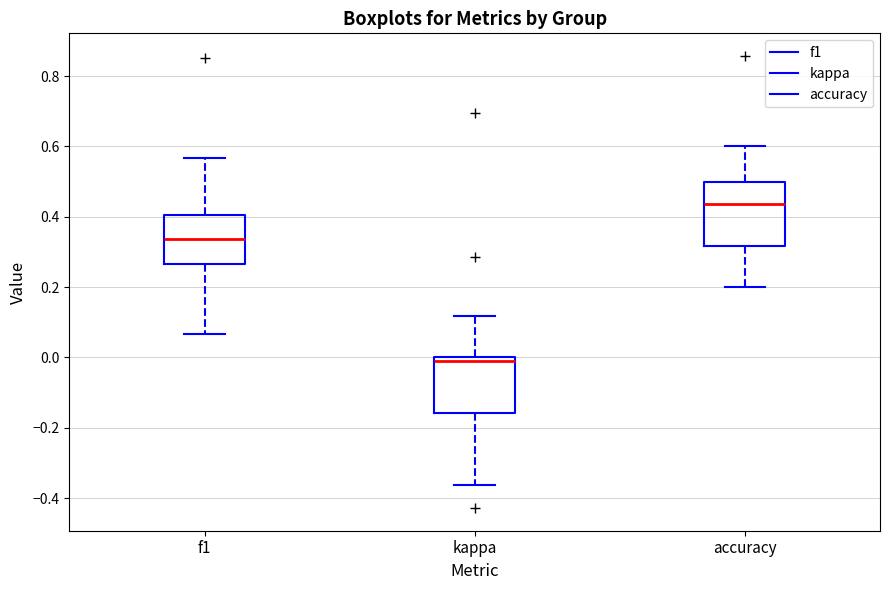

Where is the lower edge of the box for accuracy on the y-axis? The values are not printed on the chart, so give them approximately, as read against the axis.

0.32